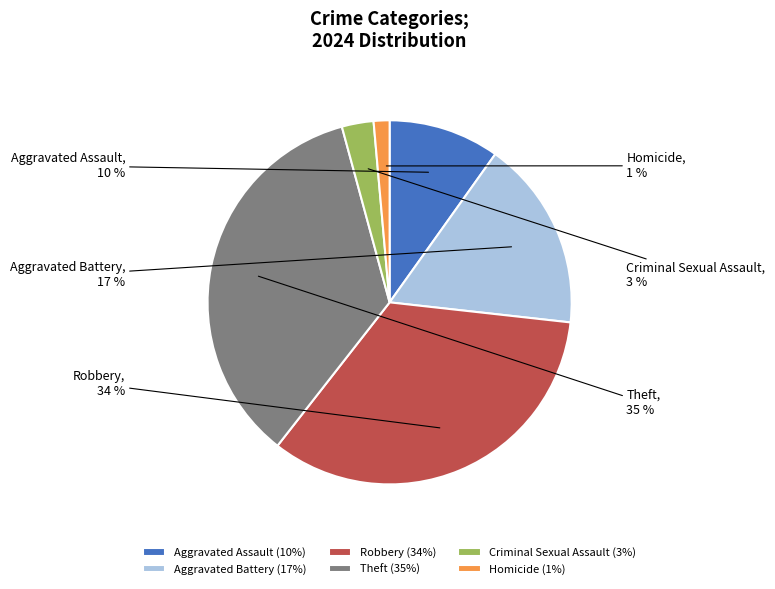

To the nearest percent, what is the difference between the Aggravated Assault and Robbery slice percentages?

24%